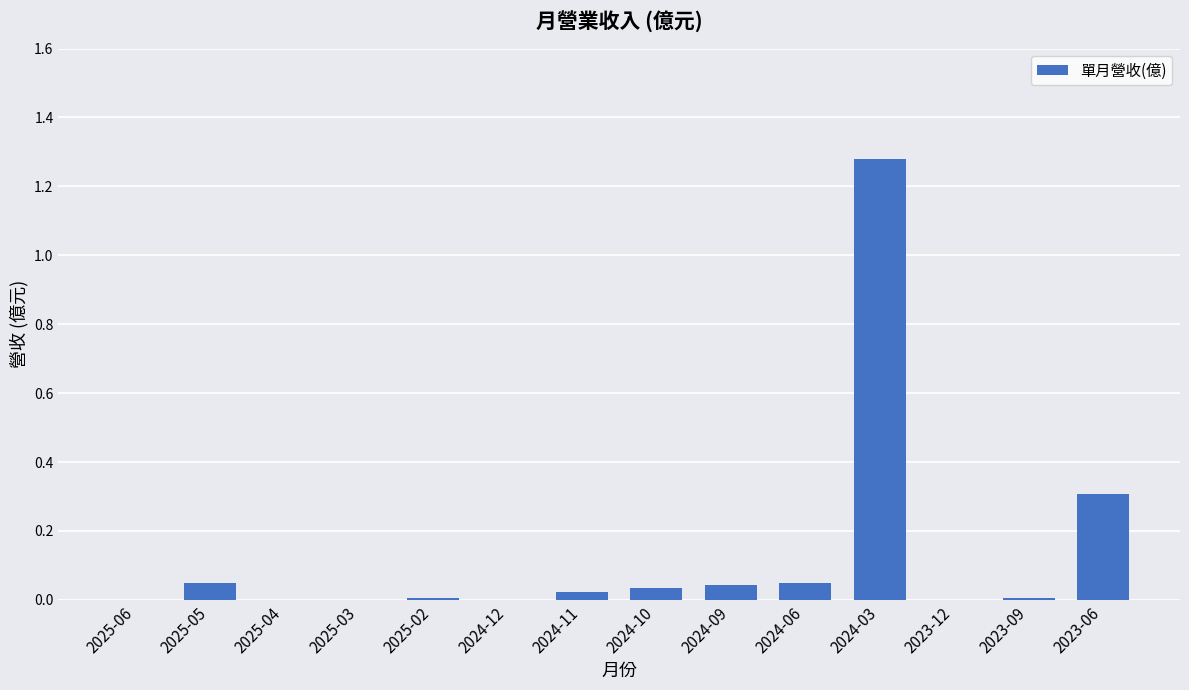

Between 2025-05 and 2024-12, which is larger?

2025-05